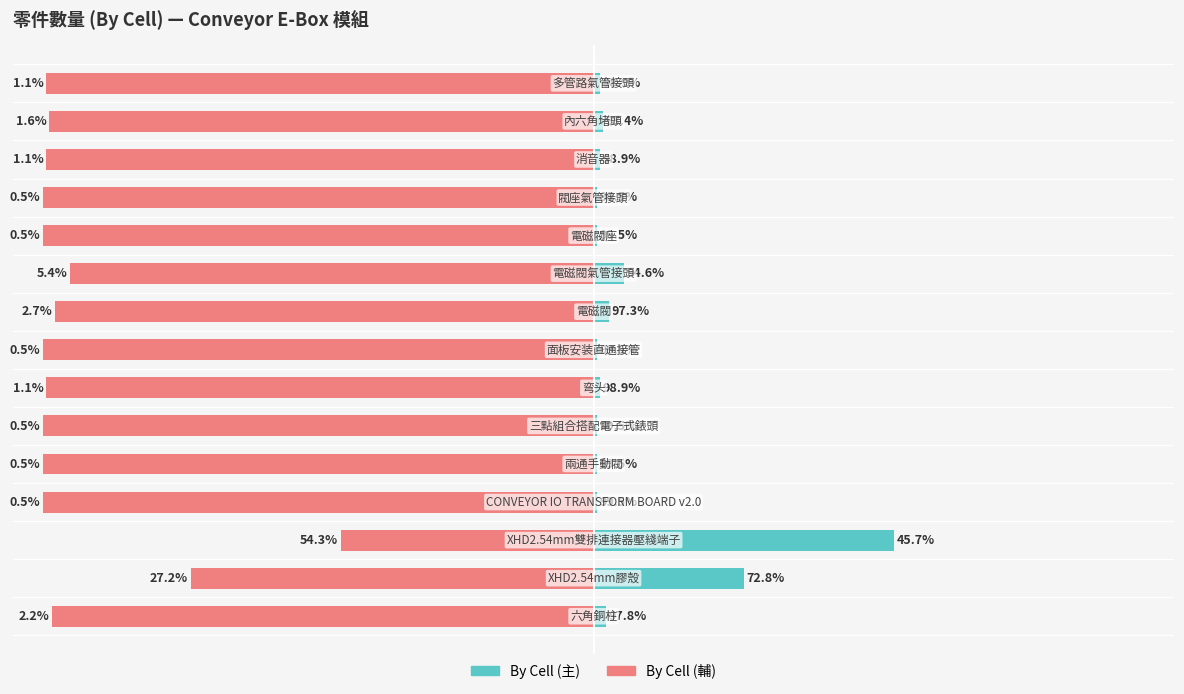

Reading right to left, list all the values displayed in this chart.

By Cell (主): 14=1.1	13=1.6	12=1.1	11=0.5	10=0.5	9=5.4	8=2.7	7=0.5	6=1.1	5=0.5	4=0.5	3=0.5	2=54.3	1=27.2	0=2.2
By Cell (輔): 14=-98.9	13=-98.4	12=-98.9	11=-99.5	10=-99.5	9=-94.6	8=-97.3	7=-99.5	6=-98.9	5=-99.5	4=-99.5	3=-99.5	2=-45.7	1=-72.8	0=-97.8